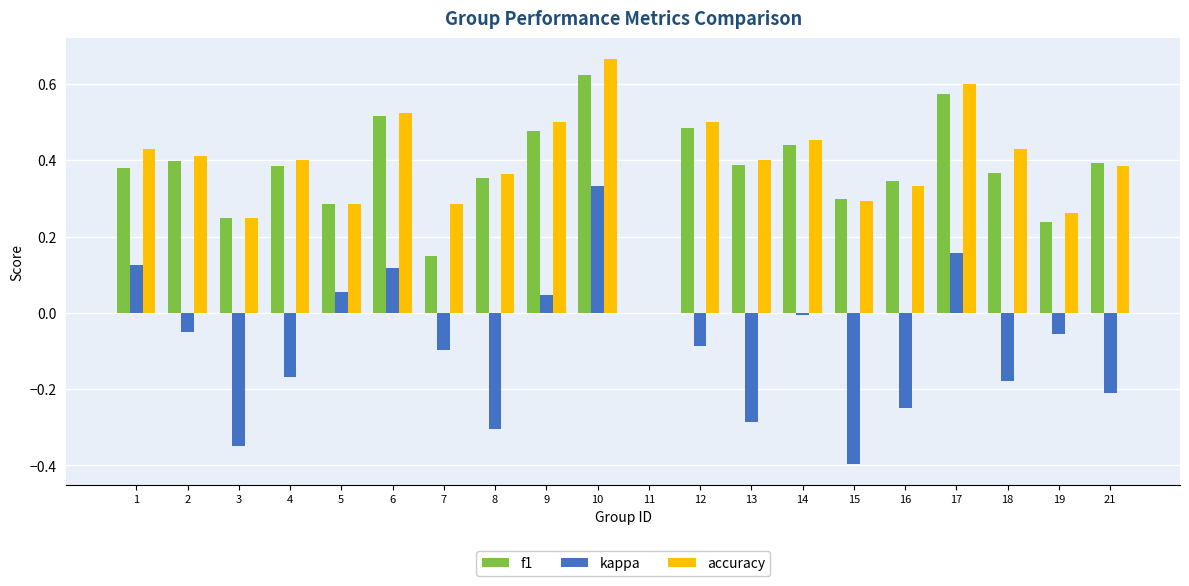

True or false: f1 has a value of 0.2 at 16.

False